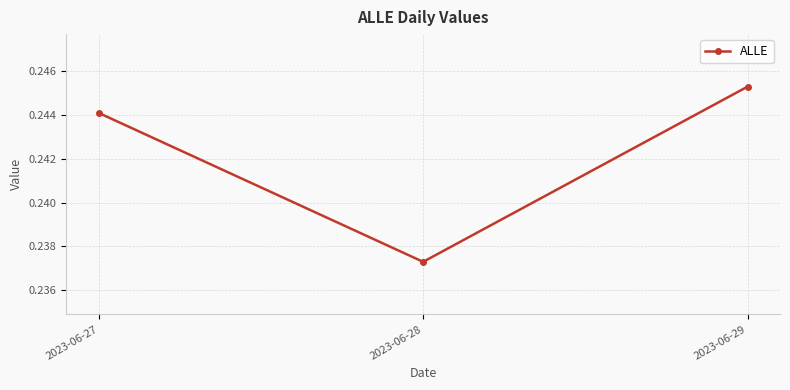

Which category has the lowest value across all series?

2023-06-28